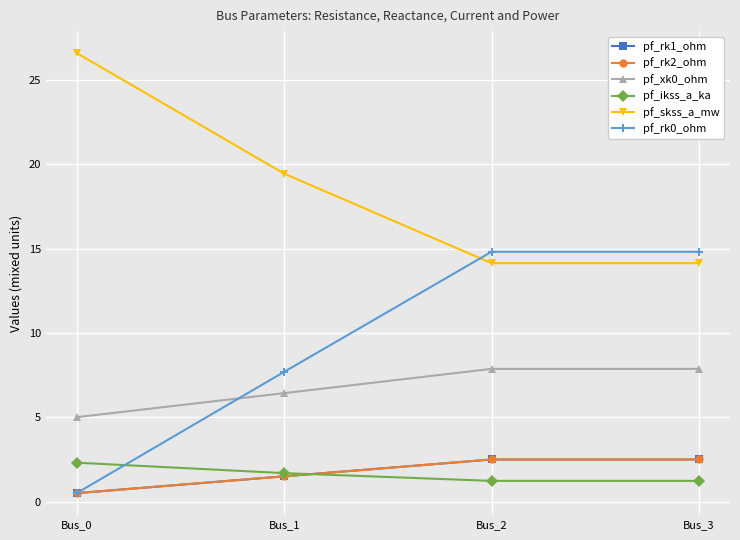

True or false: pf_rk1_ohm has a value of 2.5 at Bus_2.

True